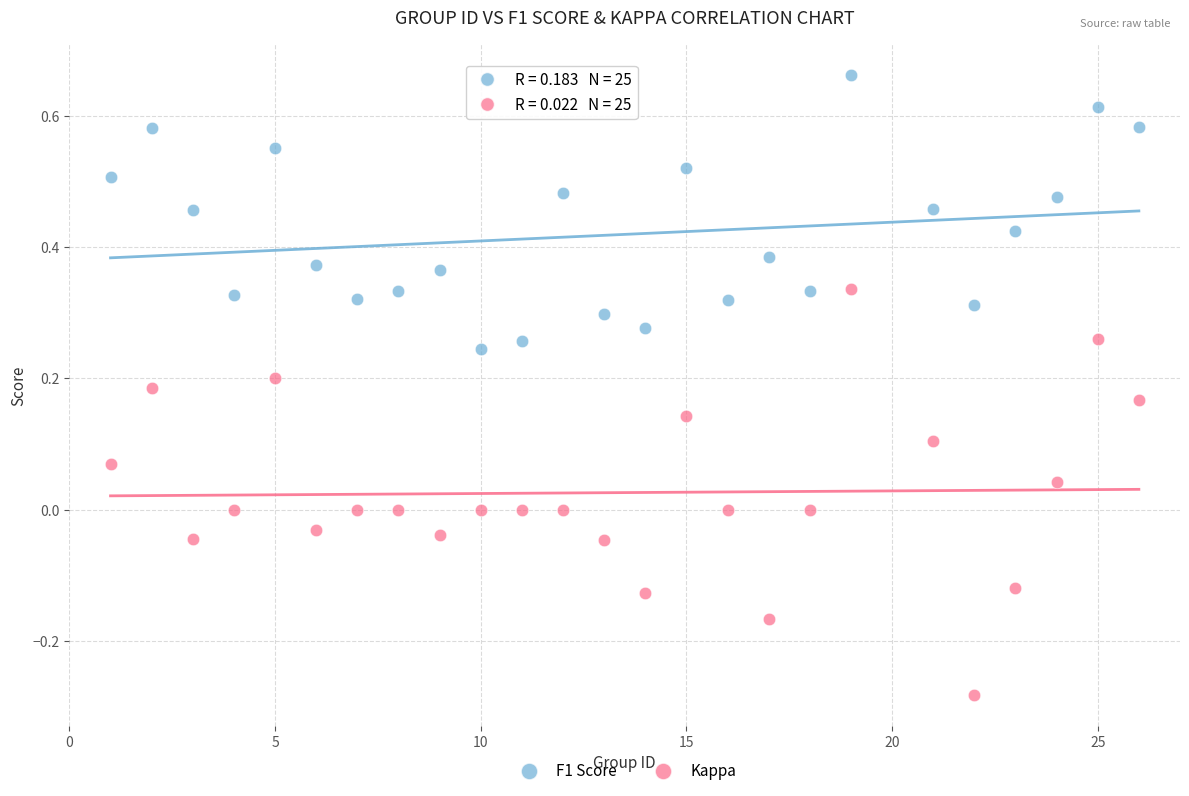

Which series reaches the maximum Y coordinate?

F1 Score